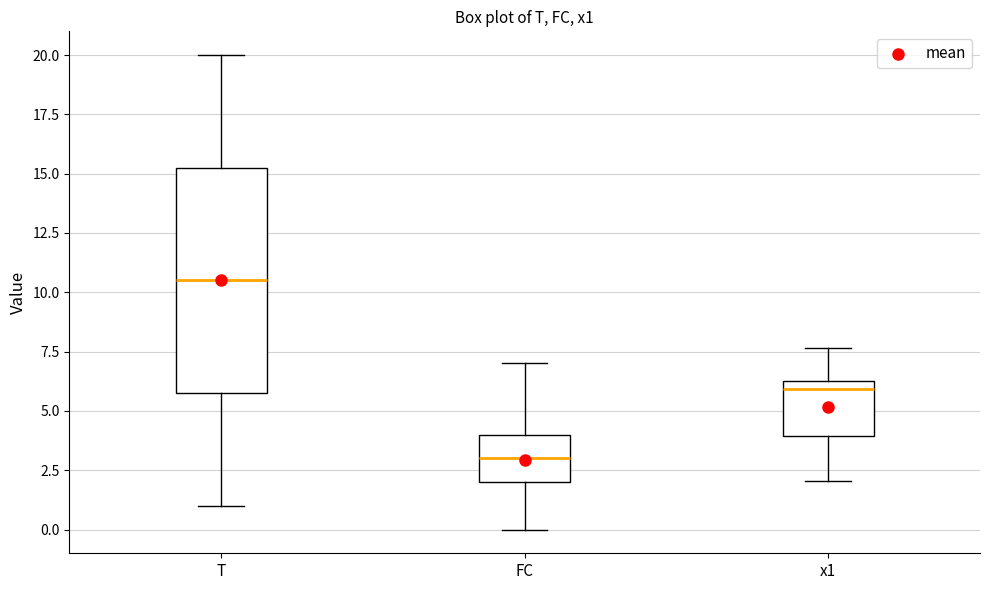

Where does the upper whisker of the box for T end on the y-axis? The values are not printed on the chart, so give them approximately, as read against the axis.

20.0